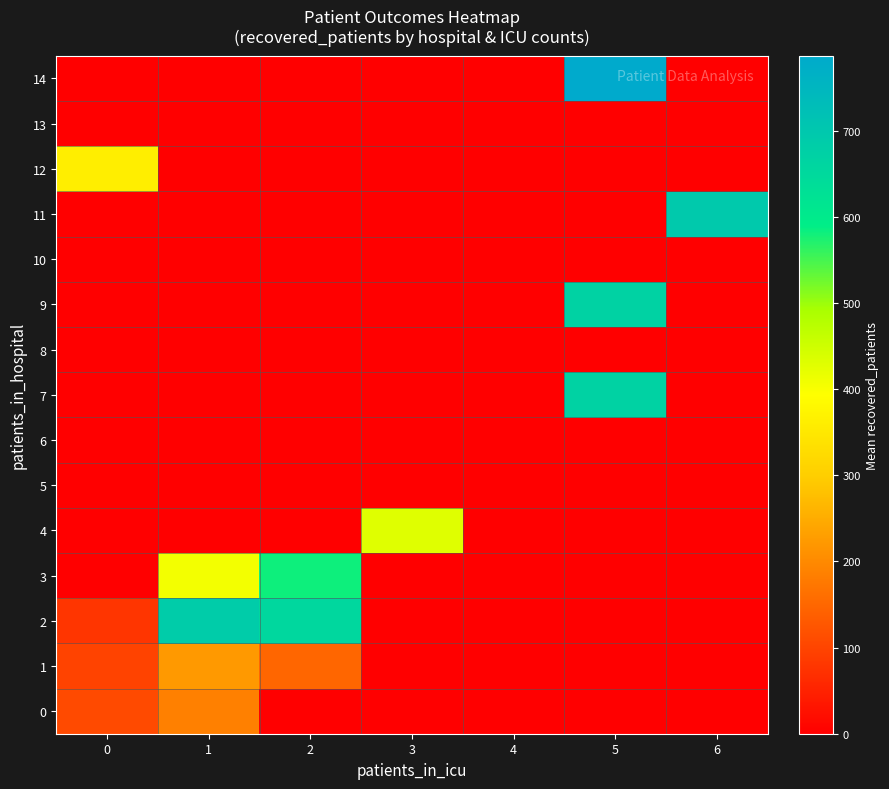

Reading left to right, what are all the values shown in this chart?

0: 0=108.5	1=186.2	2=0.0	3=0.0	4=0.0	5=0.0	6=0.0
1: 0=98.3	1=221.5	2=149.0	3=0.0	4=0.0	5=0.0	6=0.0
2: 0=77.5	1=686.0	2=655.0	3=0.0	4=0.0	5=0.0	6=0.0
3: 0=0.0	1=406.0	2=582.0	3=0.0	4=0.0	5=0.0	6=0.0
4: 0=0.0	1=0.0	2=0.0	3=430.0	4=0.0	5=0.0	6=0.0
5: 0=0.0	1=0.0	2=0.0	3=0.0	4=0.0	5=0.0	6=0.0
6: 0=0.0	1=0.0	2=0.0	3=0.0	4=0.0	5=0.0	6=0.0
7: 0=0.0	1=0.0	2=0.0	3=0.0	4=0.0	5=670.0	6=0.0
8: 0=0.0	1=0.0	2=0.0	3=0.0	4=0.0	5=0.0	6=0.0
9: 0=0.0	1=0.0	2=0.0	3=0.0	4=0.0	5=669.0	6=0.0
10: 0=0.0	1=0.0	2=0.0	3=0.0	4=0.0	5=0.0	6=0.0
11: 0=0.0	1=0.0	2=0.0	3=0.0	4=0.0	5=0.0	6=696.0
12: 0=362.0	1=0.0	2=0.0	3=0.0	4=0.0	5=0.0	6=0.0
13: 0=0.0	1=0.0	2=0.0	3=0.0	4=0.0	5=0.0	6=0.0
14: 0=0.0	1=0.0	2=0.0	3=0.0	4=0.0	5=787.0	6=0.0